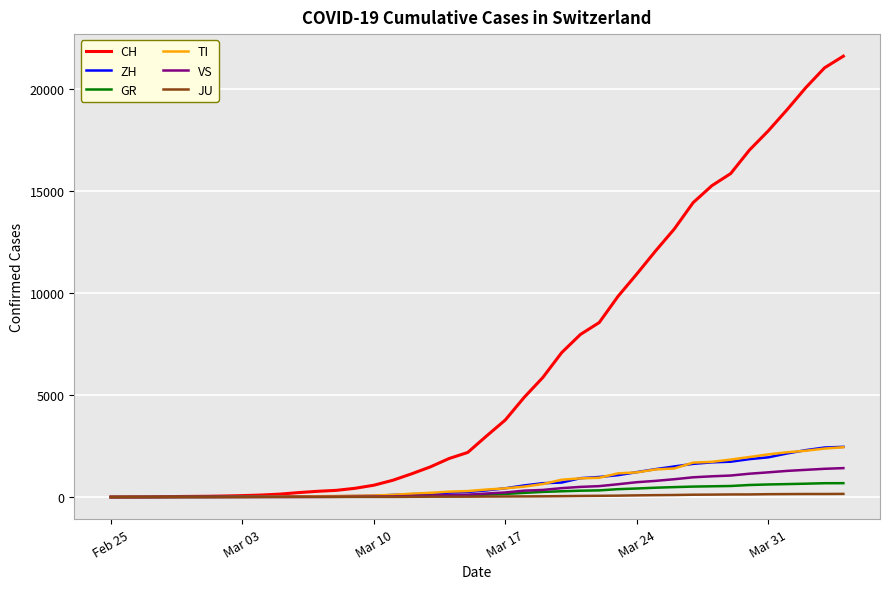

Does the chart have visible grid lines?

Yes